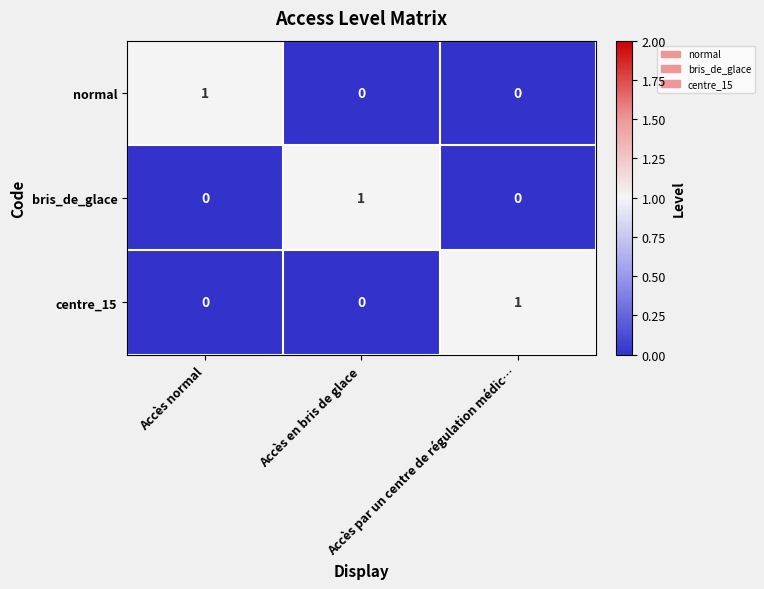

How many bris_de_glace values are between 0 and 1?

3